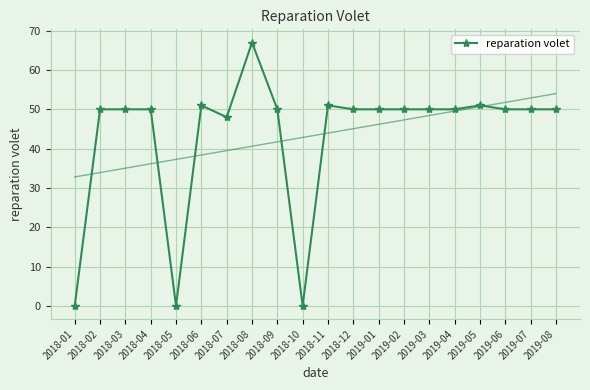

What is the label of the 3rd point from the left?

2018-03